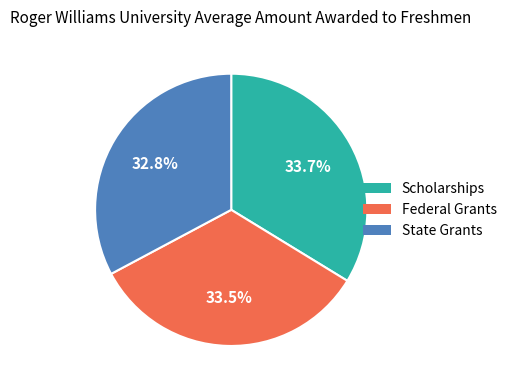

Is there any slice that represents more than half of the pie?

No